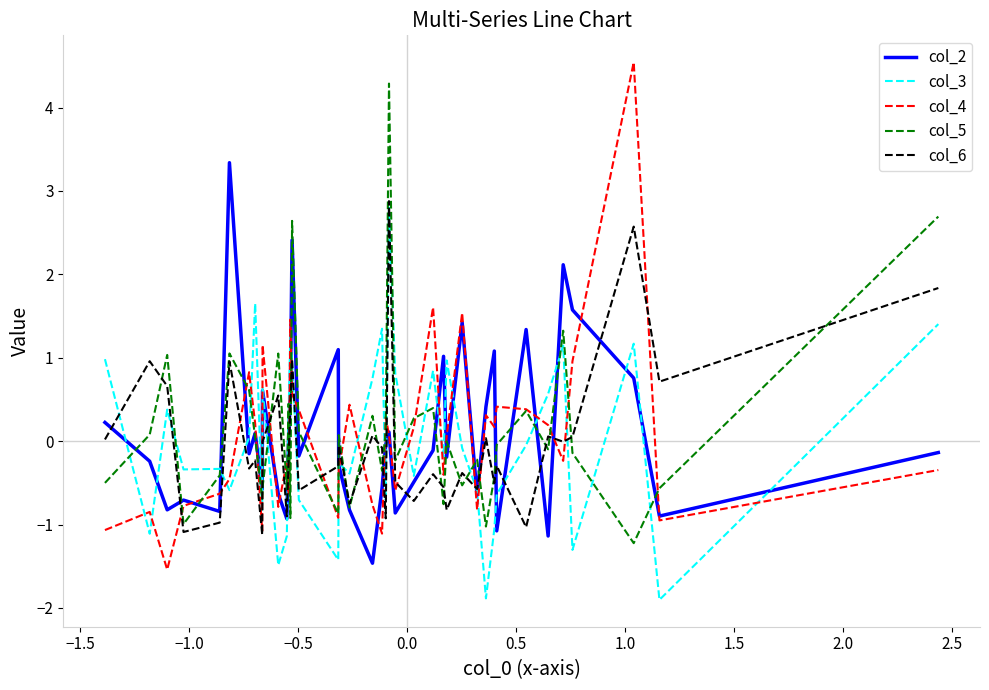

What is the average value of the col_5 series?

0.1